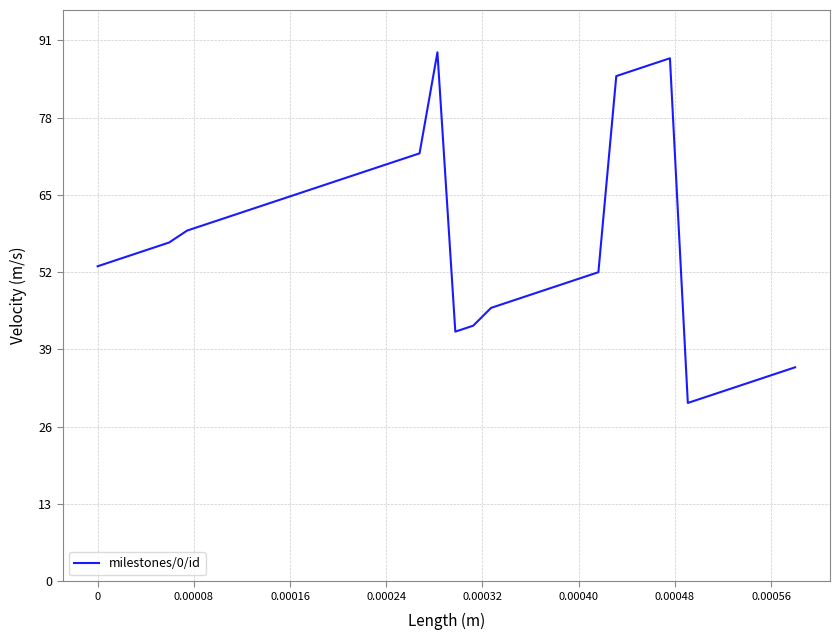

True or false: the data has more than 1 interior local peaks.

True